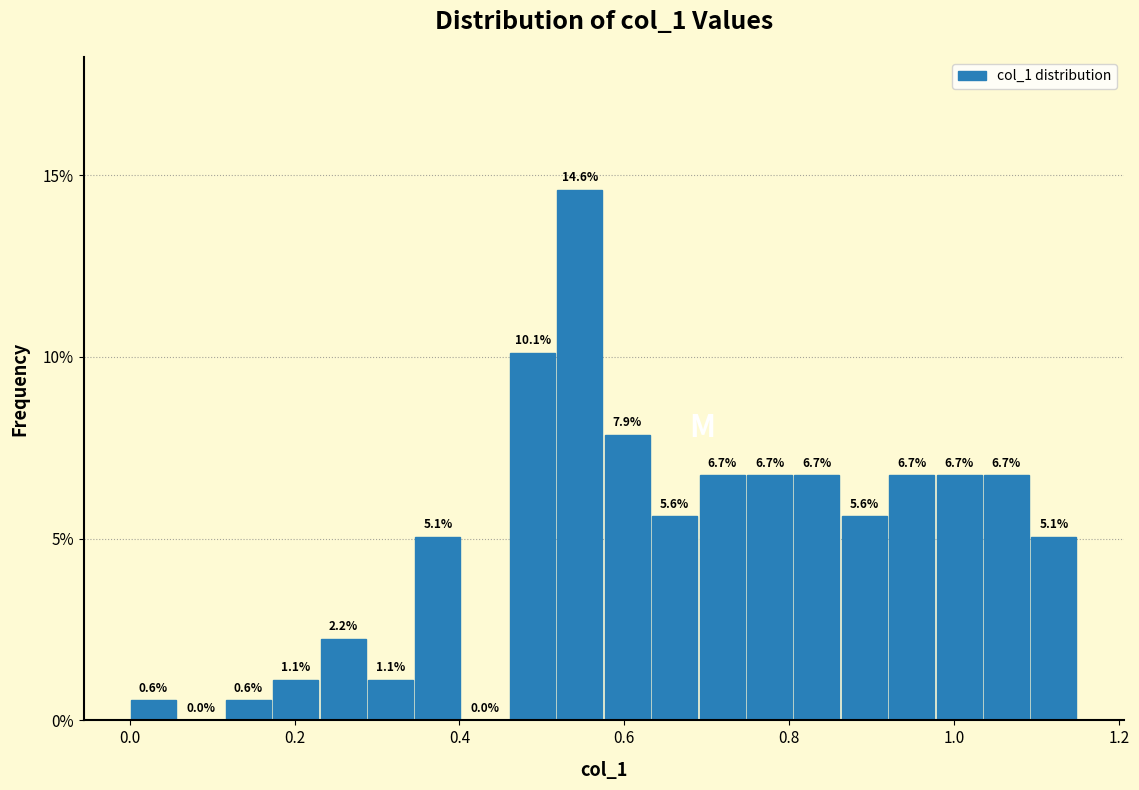

Read against the x-axis, roughly where is the centre of the tallest bar?

0.54